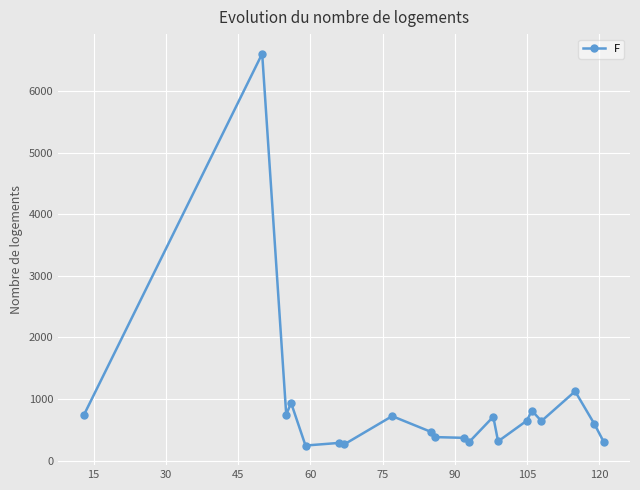

What is the value of the 4th point from the left?

938